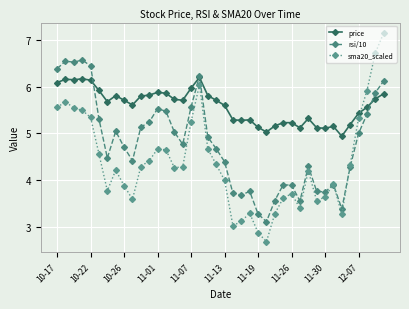

How many interior local valleys does the sma20_scaled series have?

8